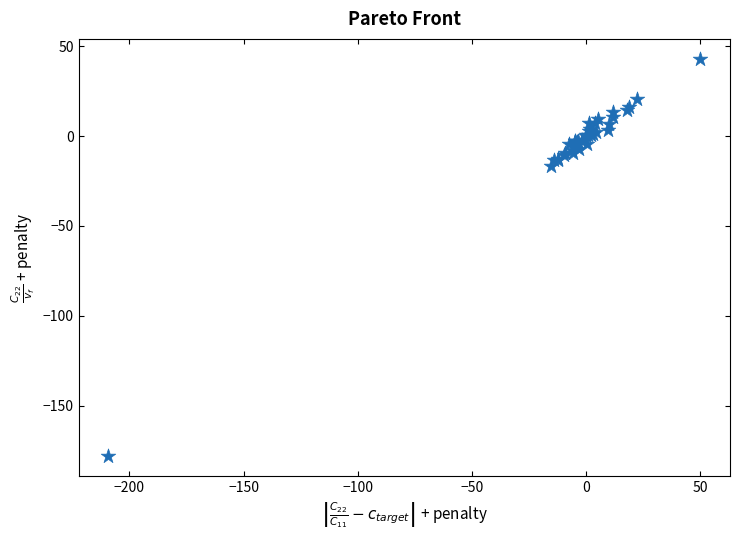

What Y value in the scatter plot is closest to -67?

-16.5